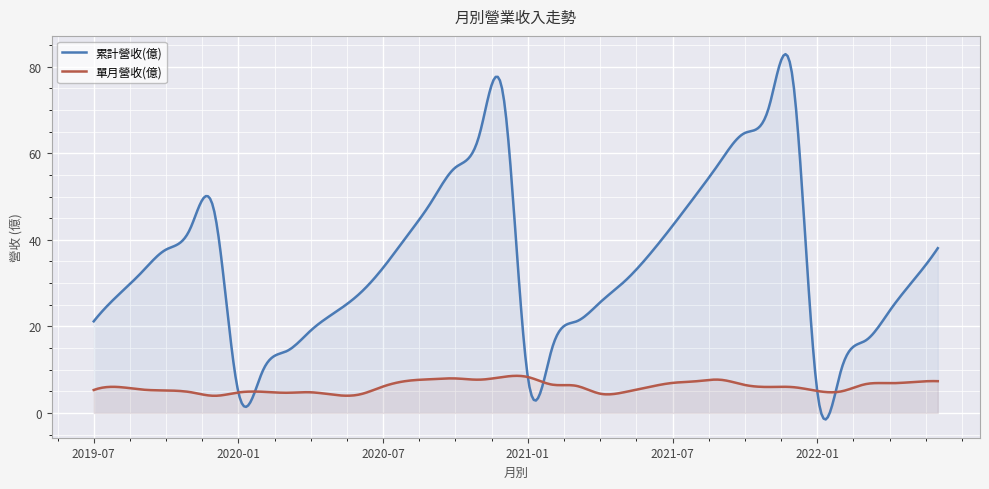

Between 2021-06 and 2022-04, which series saw the biggest shift?

累計營收(億)